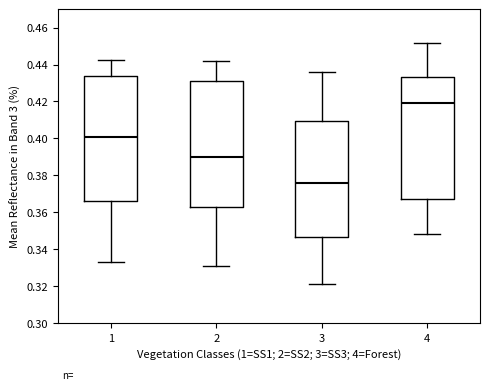

Reading left to right, transcribe this box plot: for each box, give where its median line is, the range the box spans, and where its two whiskers end, as read against the y-axis. The values are not printed on the chart, so give them approximately, as read against the axis.

1: median 0.400, box 0.366 to 0.434, whiskers 0.334 to 0.442
2: median 0.390, box 0.362 to 0.432, whiskers 0.330 to 0.442
3: median 0.376, box 0.346 to 0.410, whiskers 0.322 to 0.436
4: median 0.420, box 0.366 to 0.434, whiskers 0.348 to 0.452